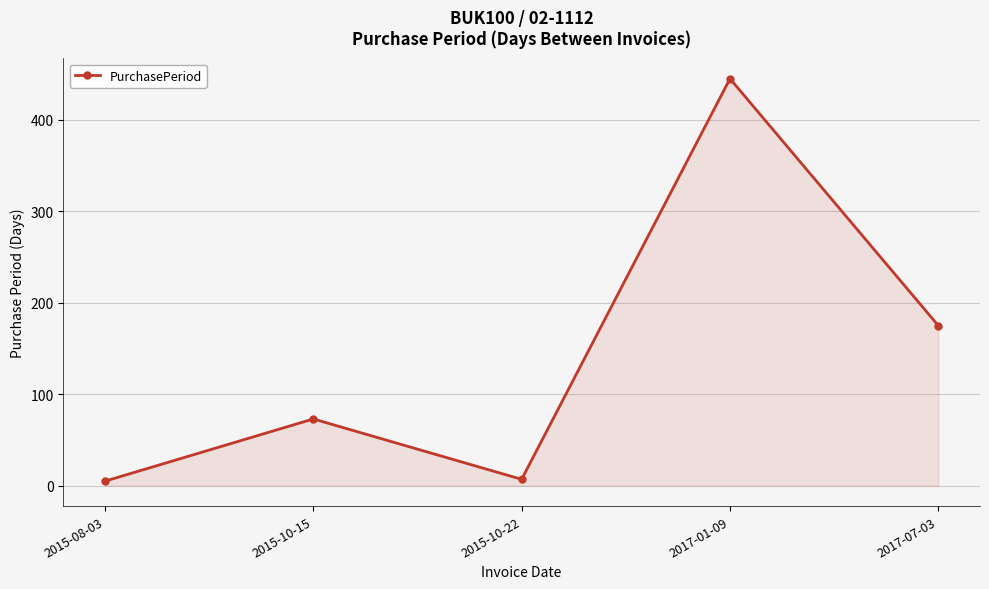

What is the value of the 5th point from the left?

175